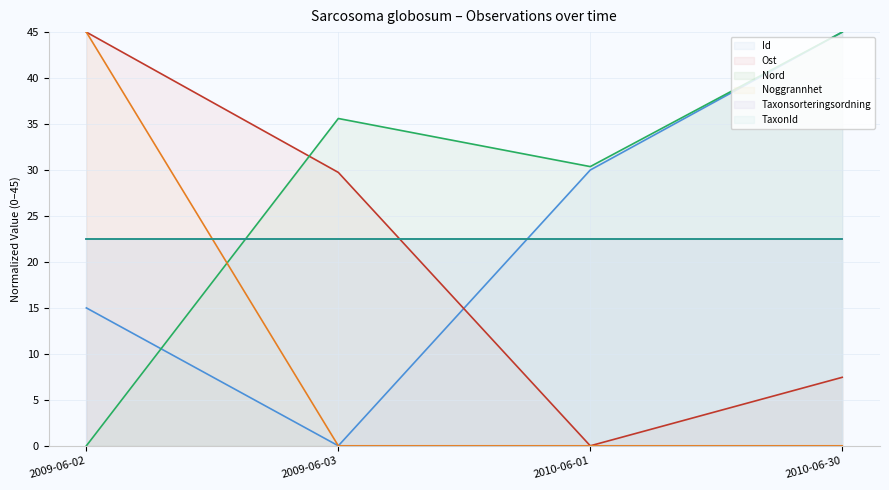

At which category is the sum across all series the highest?

2009-06-02